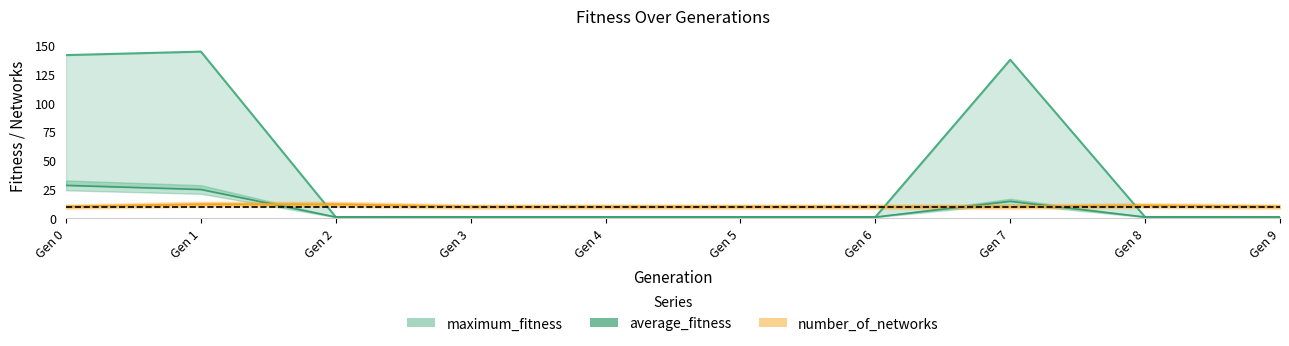

Reading left to right, list all the values displayed in this chart.

maximum_fitness: 141.0	144.0	1.0	1.0	1.0	1.0	1.0	137.0	1.0	1.0
average_fitness: 28.4	24.8	1.0	1.0	1.0	1.0	1.0	14.6	1.0	1.0
number_of_networks: 10.0	12.0	12.0	10.0	10.0	10.0	10.0	10.0	11.0	10.0